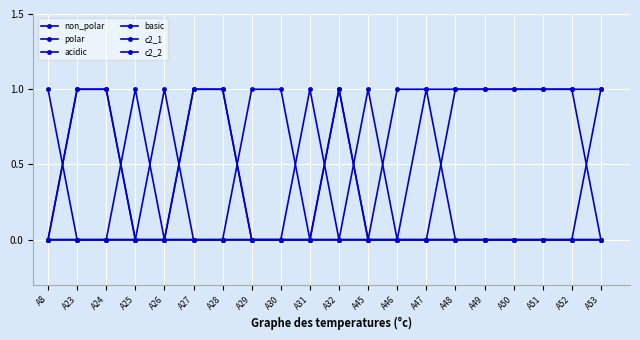

Reading right to left, transcribe all the data shown in this chart.

non_polar: 1	1	1	1	1	1	1	1	0	1	0	0	0	1	1	0	0	1	1	0
polar: 0	0	0	0	0	0	0	0	0	0	1	0	0	0	0	1	0	0	0	0
acidic: 0	0	0	0	0	0	0	0	0	0	0	1	1	0	0	0	1	0	0	0
basic: 0	0	0	0	0	0	0	0	1	0	0	0	0	0	0	0	0	0	0	1
c2_1: 0	1	1	1	1	1	0	0	0	1	0	0	0	1	1	0	0	0	0	0
c2_2: 1	0	0	0	0	0	1	0	0	0	0	0	0	0	0	0	0	1	1	0